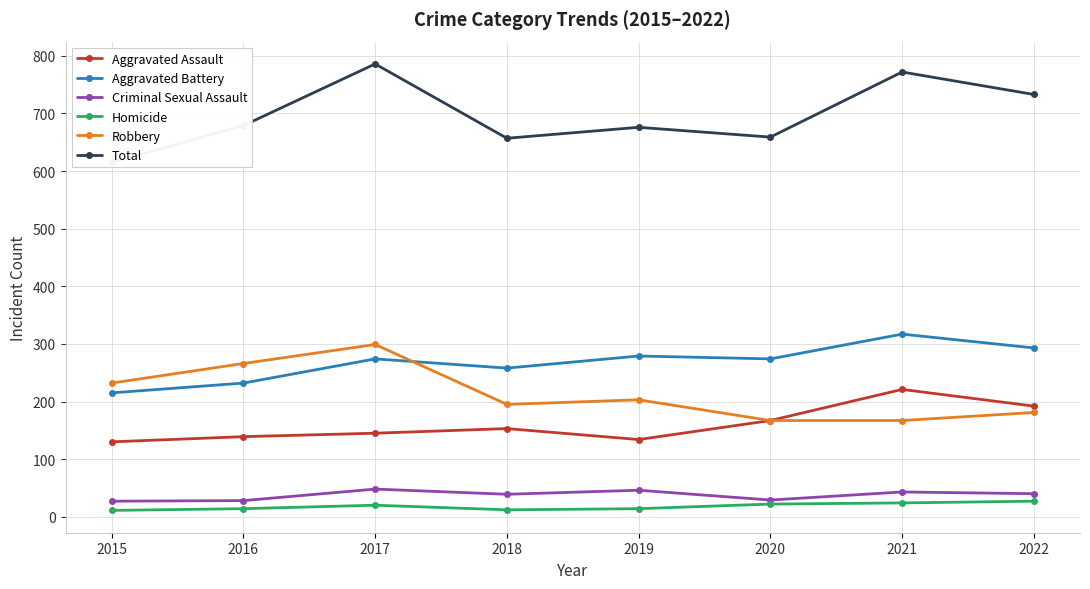

Where is Criminal Sexual Assault nearest to the value 37?

2018